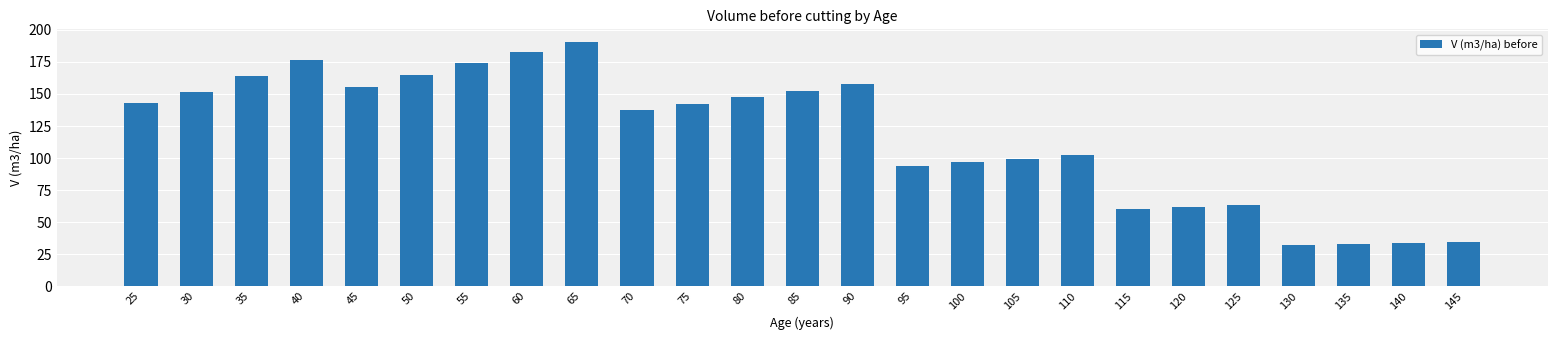

Which category has the highest value across all series?

65